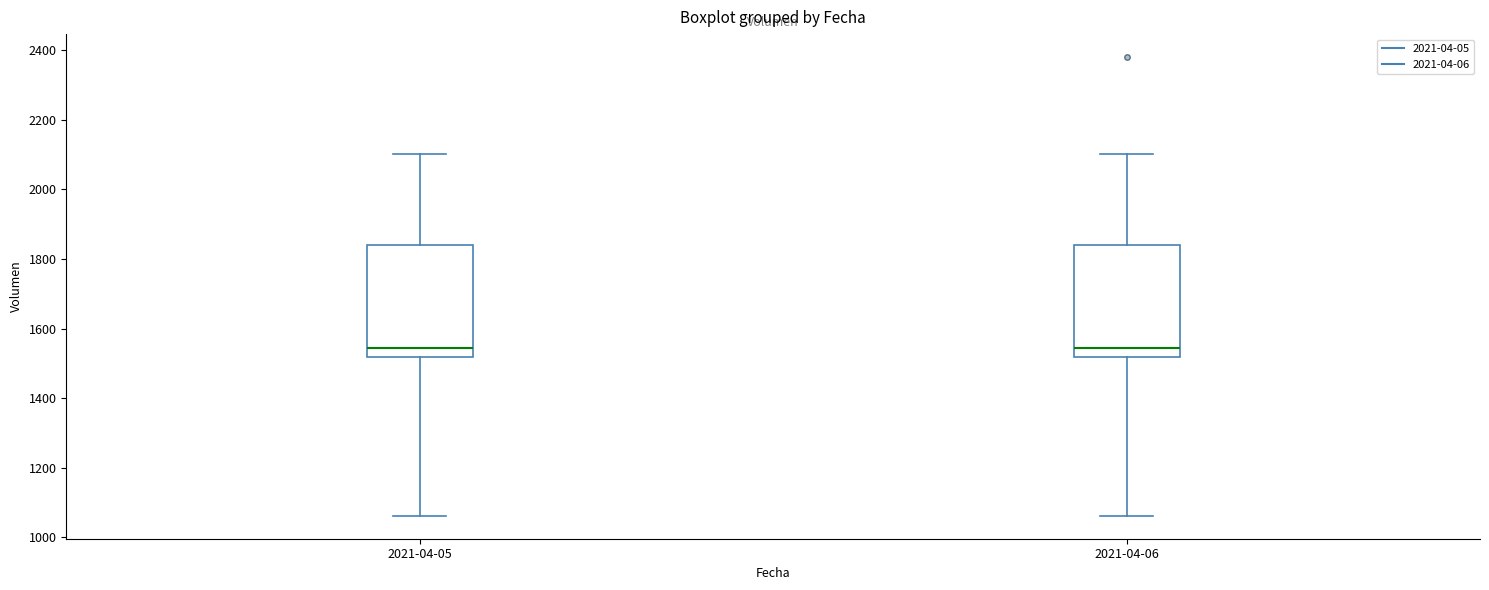

Where does the median line of the box for 2021-04-06 sit on the y-axis? The values are not printed on the chart, so give them approximately, as read against the axis.

1540